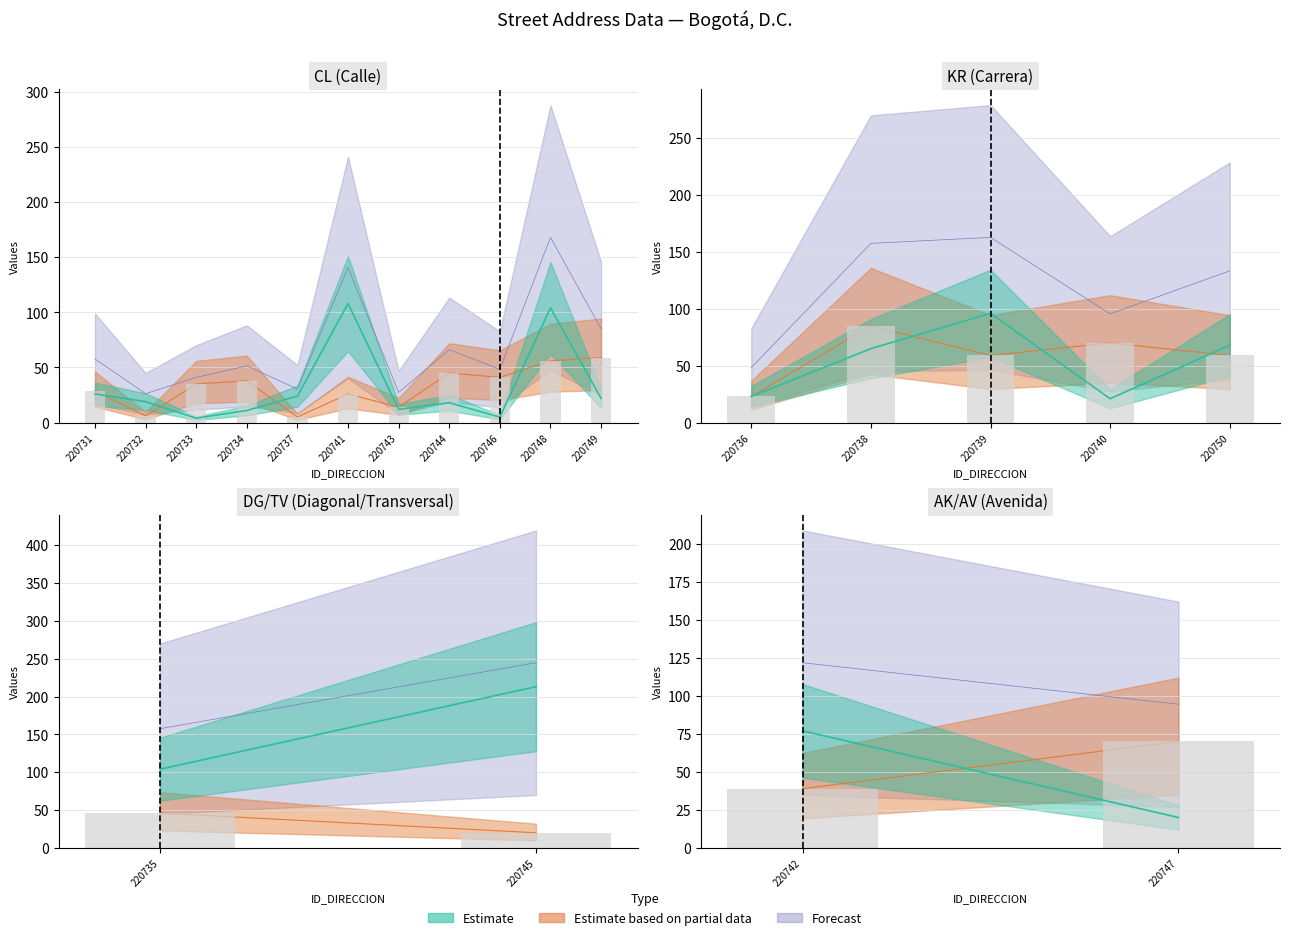

True or false: NUMERO_VIA_GENERADORA_DIRECCION has a value of 108 at 220741.

True